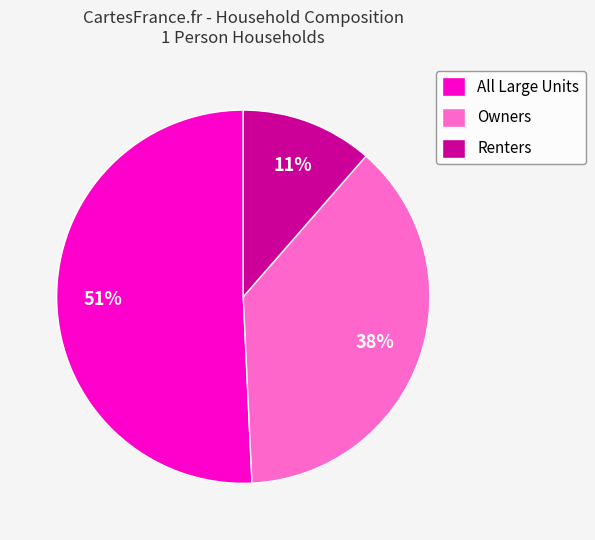

The All Large Units slice represents 51% of the pie. True or false?

True